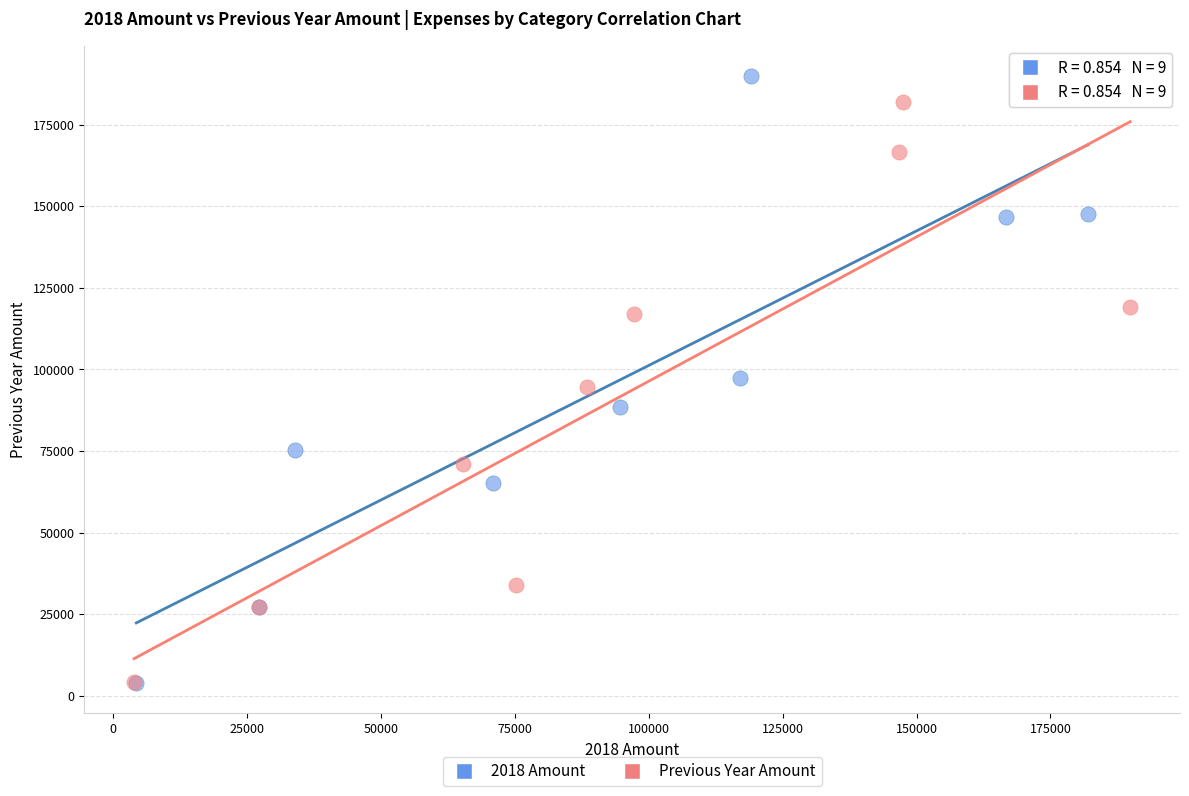

Which series has the widest spread of Y values?

2018 Amount